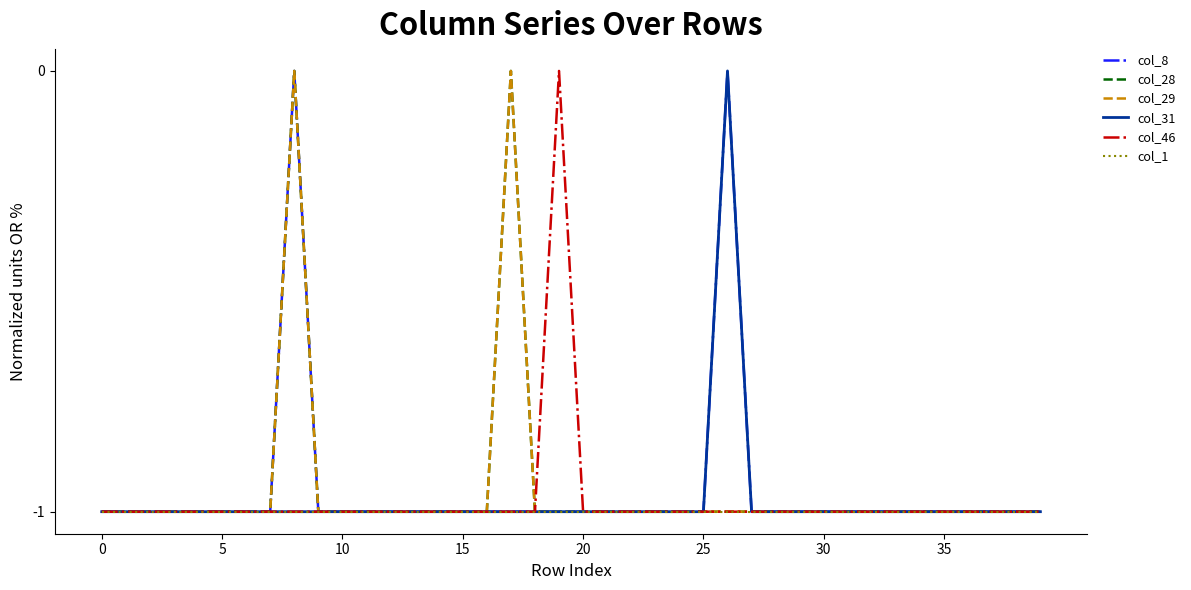

Reading right to left, list all the values displayed in this chart.

col_8: -1	-1	-1	-1	-1	-1	-1	-1	-1	-1	-1	-1	-1	0	-1	-1	-1	-1	-1	-1	-1	-1	-1	-1	-1	-1	-1	-1	-1	-1	-1	0	-1	-1	-1	-1	-1	-1	-1	-1
col_28: -1	-1	-1	-1	-1	-1	-1	-1	-1	-1	-1	-1	-1	-1	-1	-1	-1	-1	-1	-1	-1	-1	0	-1	-1	-1	-1	-1	-1	-1	-1	0	-1	-1	-1	-1	-1	-1	-1	-1
col_29: -1	-1	-1	-1	-1	-1	-1	-1	-1	-1	-1	-1	-1	-1	-1	-1	-1	-1	-1	-1	-1	-1	0	-1	-1	-1	-1	-1	-1	-1	-1	0	-1	-1	-1	-1	-1	-1	-1	-1
col_31: -1	-1	-1	-1	-1	-1	-1	-1	-1	-1	-1	-1	-1	0	-1	-1	-1	-1	-1	-1	-1	-1	-1	-1	-1	-1	-1	-1	-1	-1	-1	-1	-1	-1	-1	-1	-1	-1	-1	-1
col_46: -1	-1	-1	-1	-1	-1	-1	-1	-1	-1	-1	-1	-1	-1	-1	-1	-1	-1	-1	-1	0	-1	-1	-1	-1	-1	-1	-1	-1	-1	-1	-1	-1	-1	-1	-1	-1	-1	-1	-1
col_1: -1	-1	-1	-1	-1	-1	-1	-1	-1	-1	-1	-1	-1	-1	-1	-1	-1	-1	-1	-1	-1	-1	-1	-1	-1	-1	-1	-1	-1	-1	-1	-1	-1	-1	-1	-1	-1	-1	-1	-1